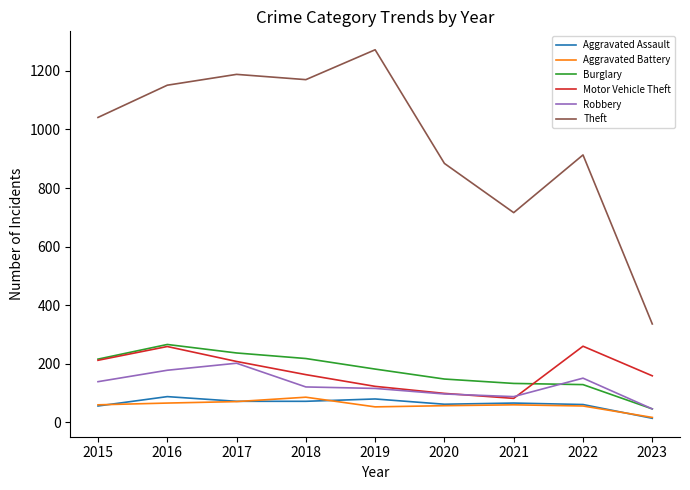

What is the total value across all series at 2022?

1570